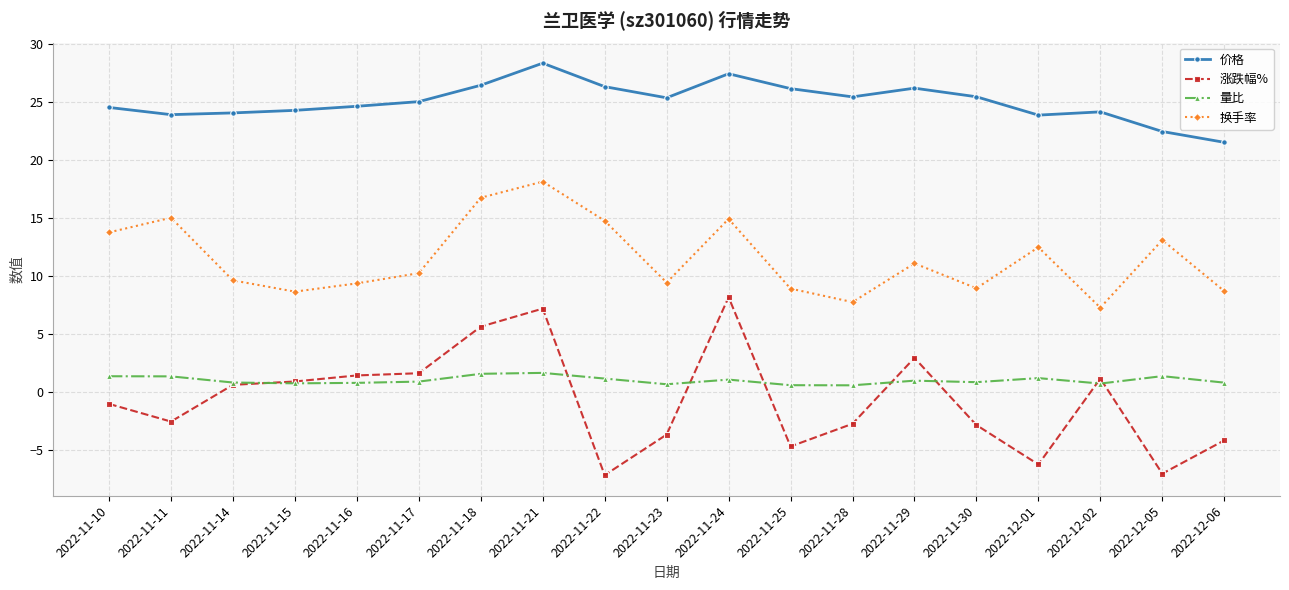

Between 2022-11-18 and 2022-11-30, which series saw the biggest shift?

涨跌幅%